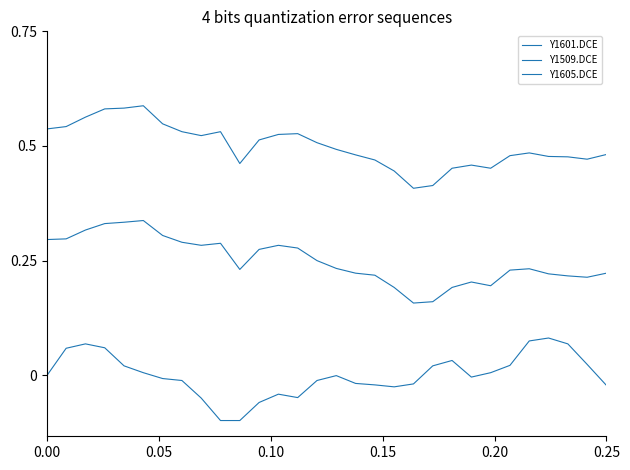

Does the chart have visible grid lines?

No